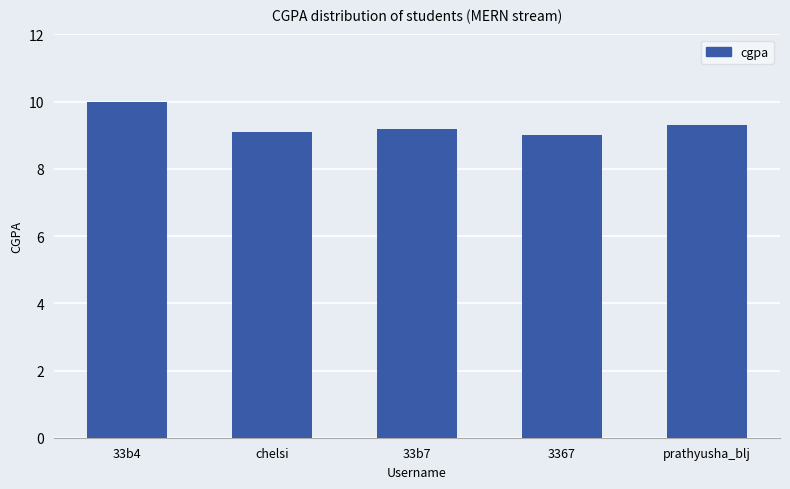

What is the greatest value displayed?

10.0